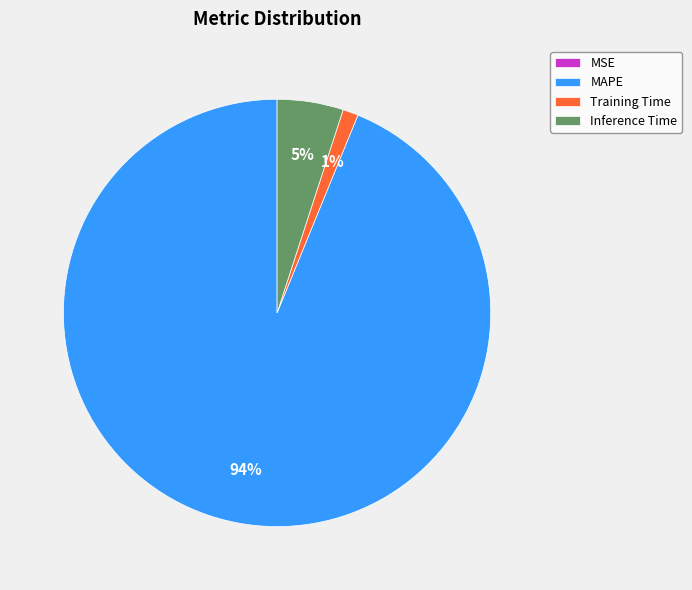

True or false: Inference Time accounts for 5% of the total.

True